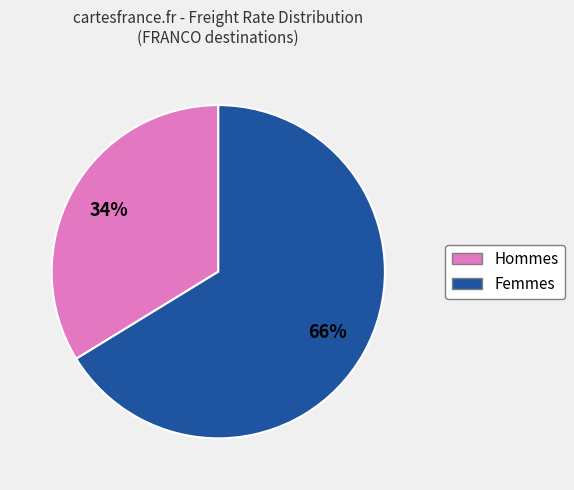

To the nearest percent, what is the average slice percentage?

50%